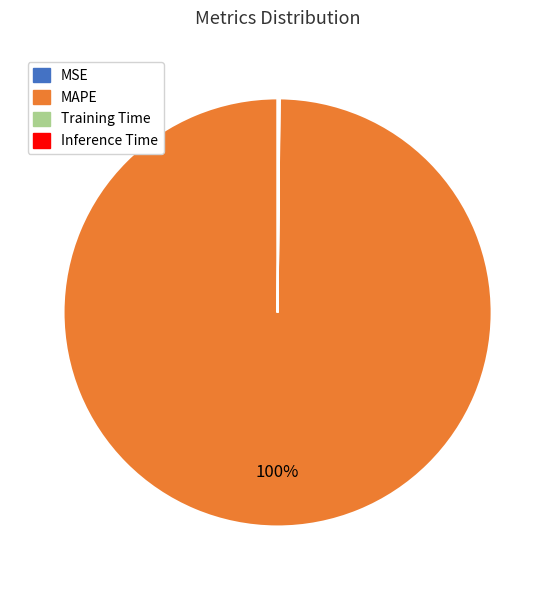

Which category has the biggest portion of the pie?

MAPE